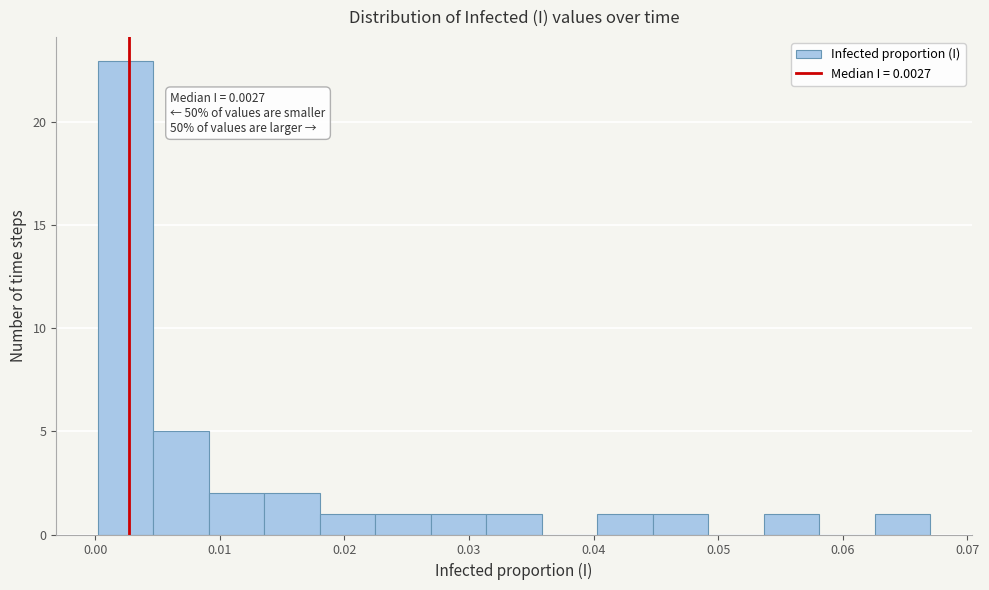

Over which range of the x-axis is the bar tallest?

0.000 to 0.005